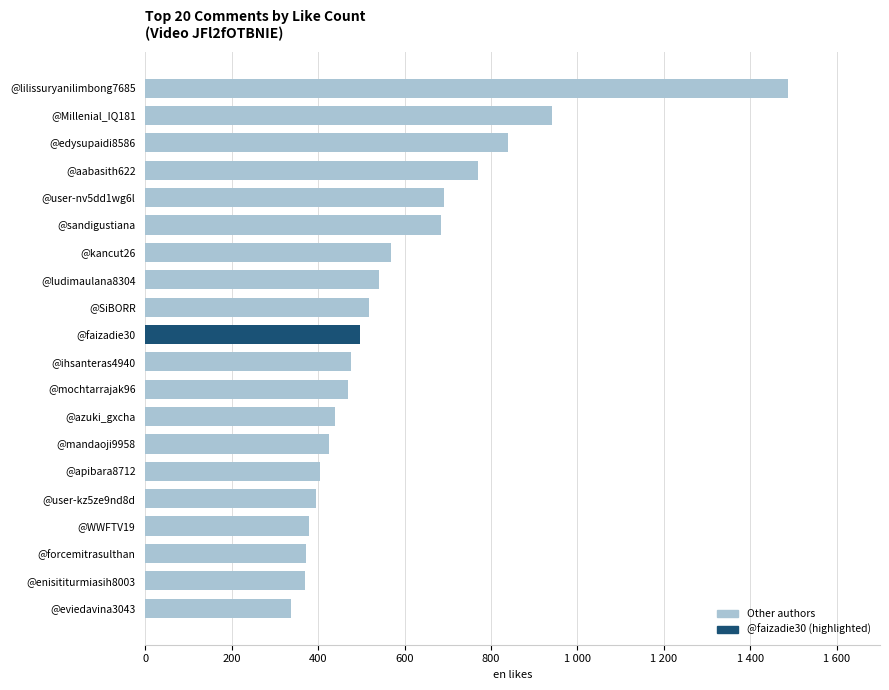

Are the bars horizontal?

Yes